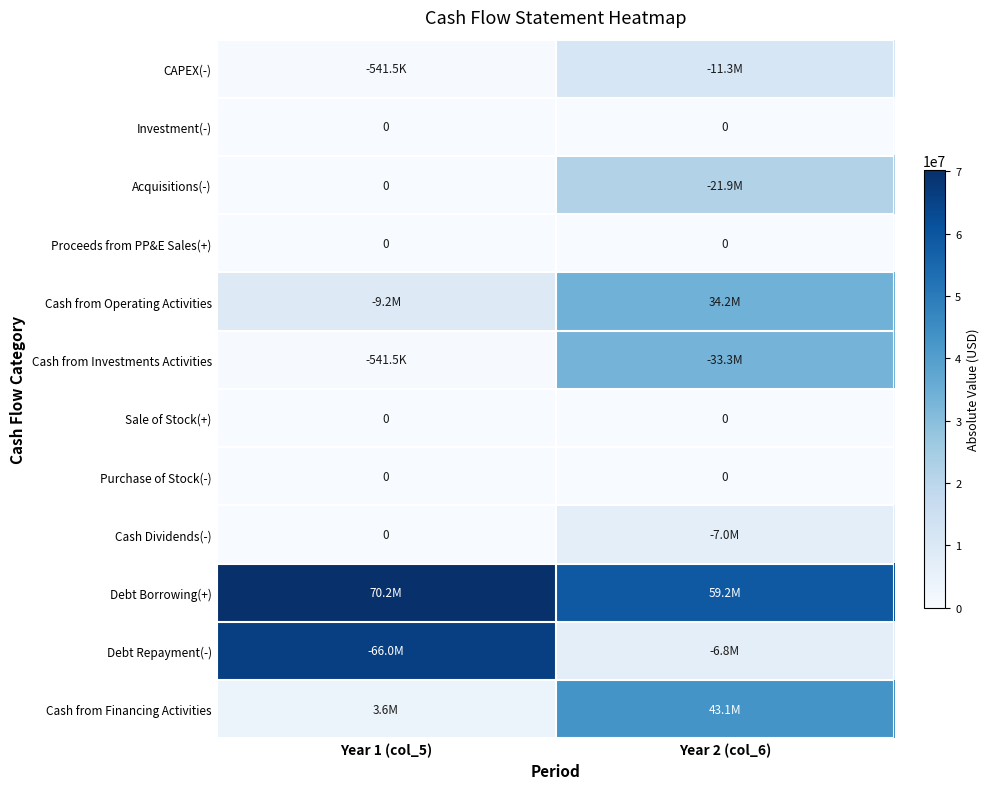

How many series are shown in this chart?

12